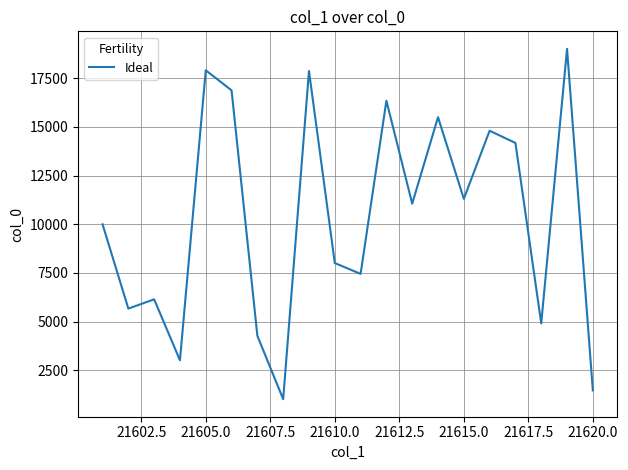

What is the minimum value shown in the chart?

1022